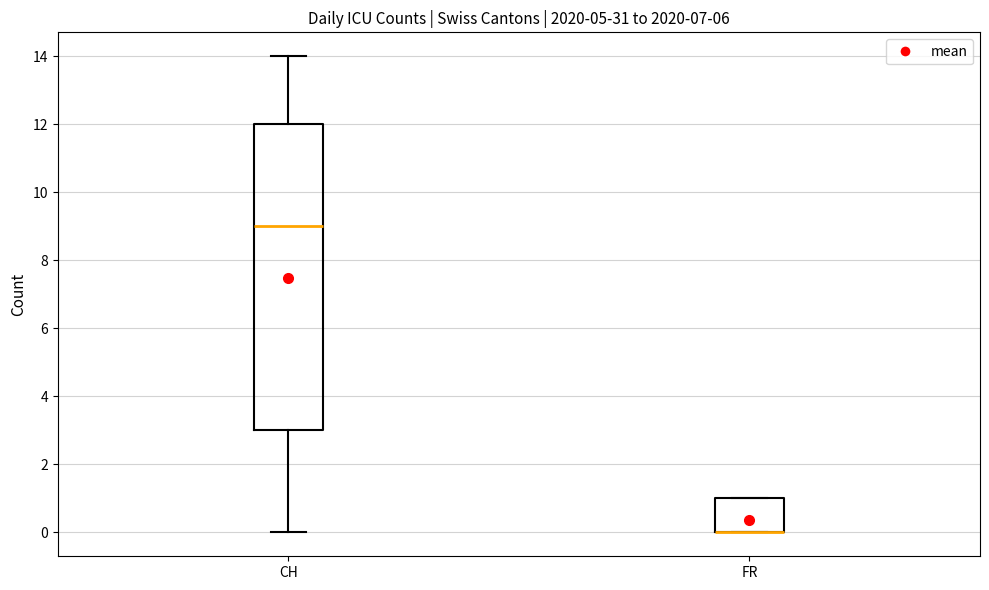

Where is the upper edge of the box for CH on the y-axis? The values are not printed on the chart, so give them approximately, as read against the axis.

12